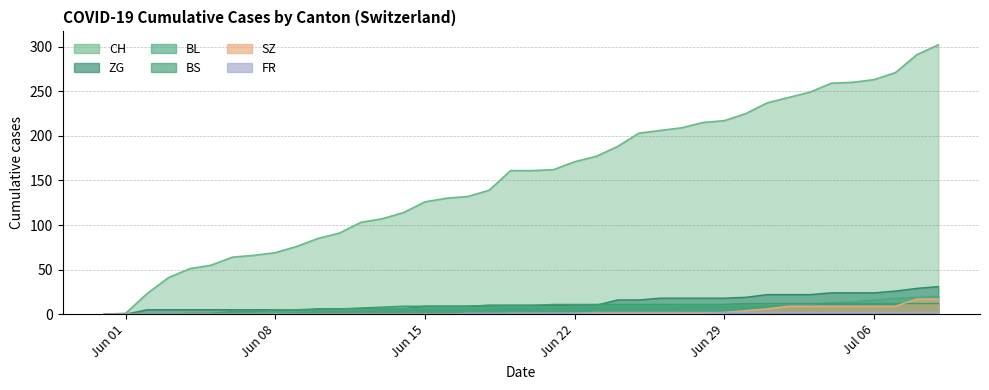

Which series has the largest range (max minus min)?

CH